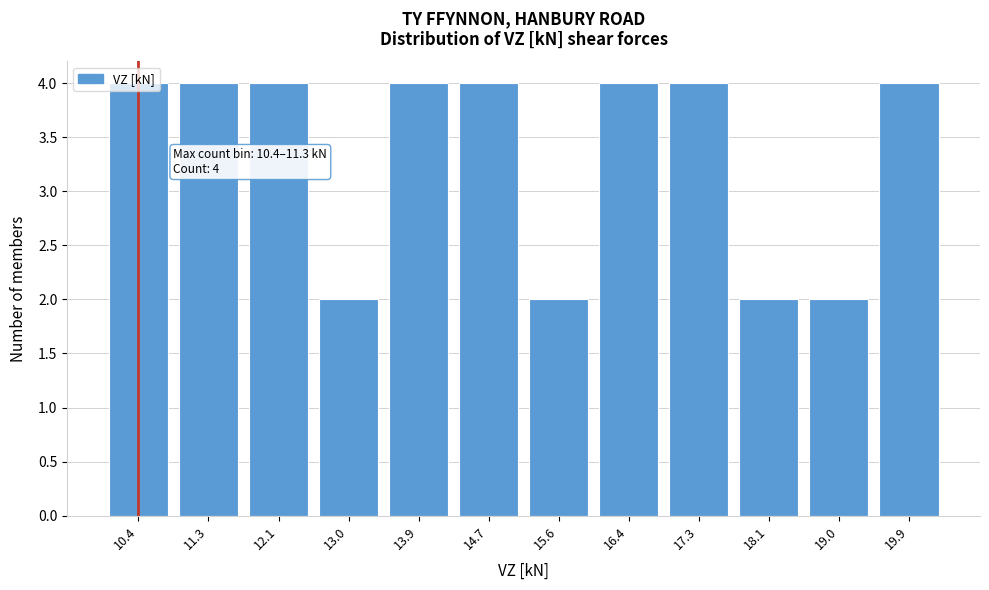

What is the ratio of the value at 19.9 to the value at 16.4?

1.0